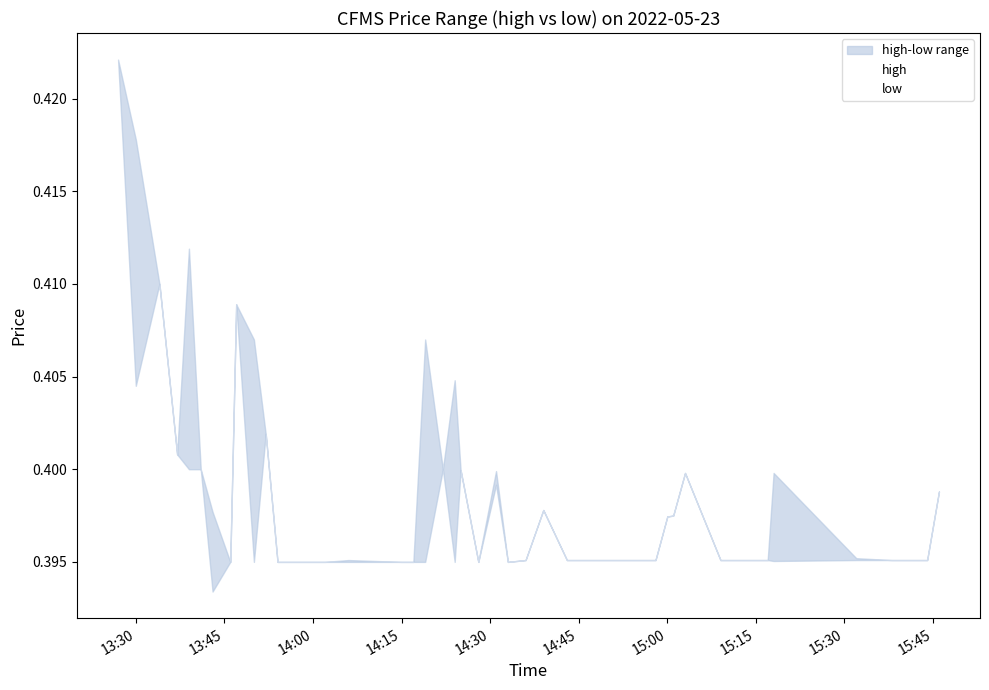

The high series shows 0.6 at 19. True or false?

False